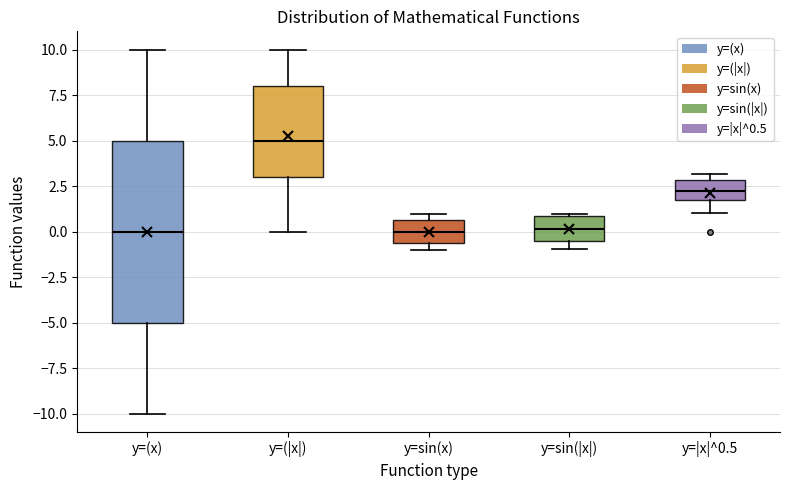

Which box is the tallest, from its lower edge to its upper edge?

y=(x)